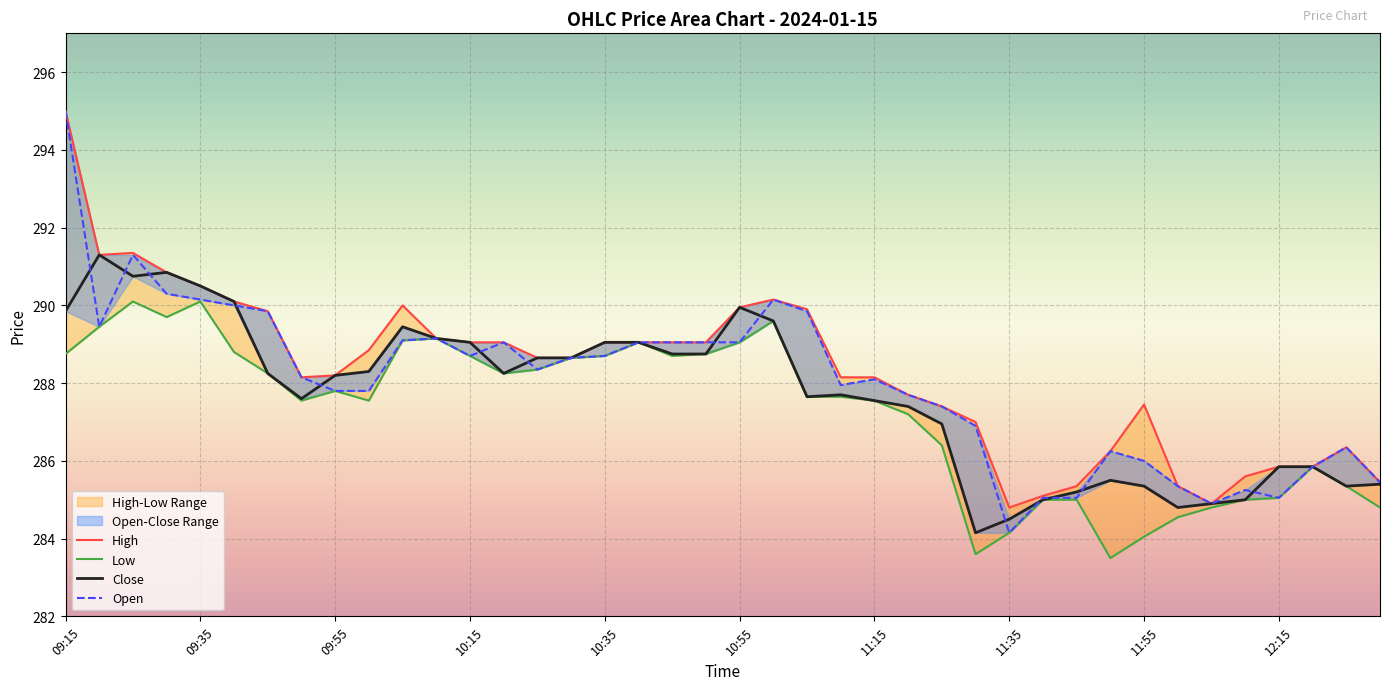

How many categories are shown in the chart?

40